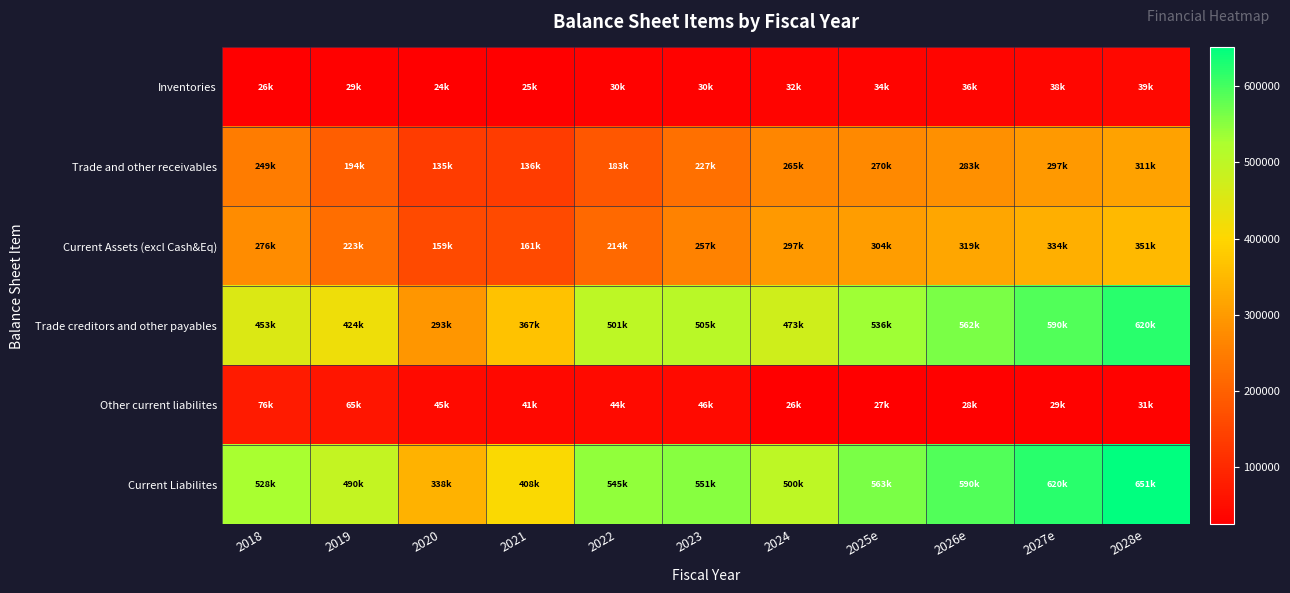

Which has a higher value, 2023 or 2027e?

2027e